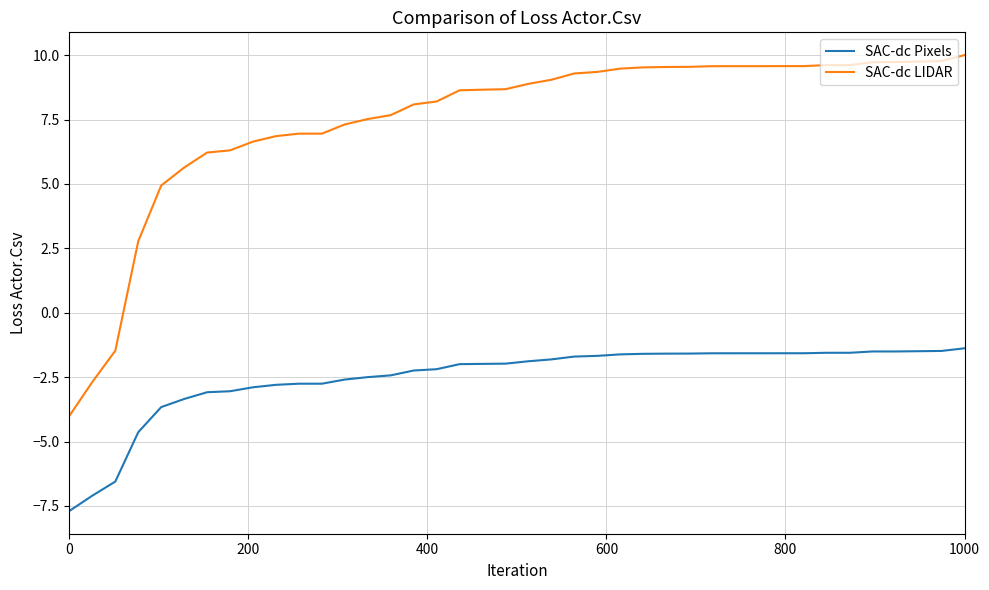

Rank the series by their average value, from highest to lowest.

SAC-dc LIDAR, SAC-dc Pixels